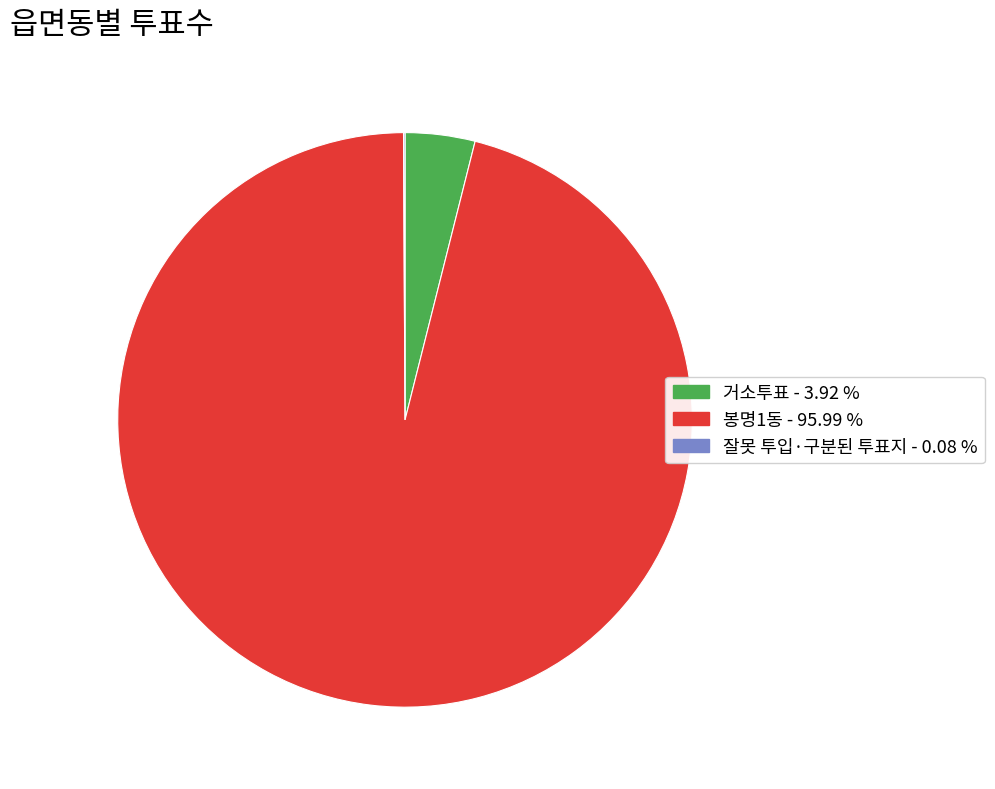

Is 거소투표 the majority of the pie?

No